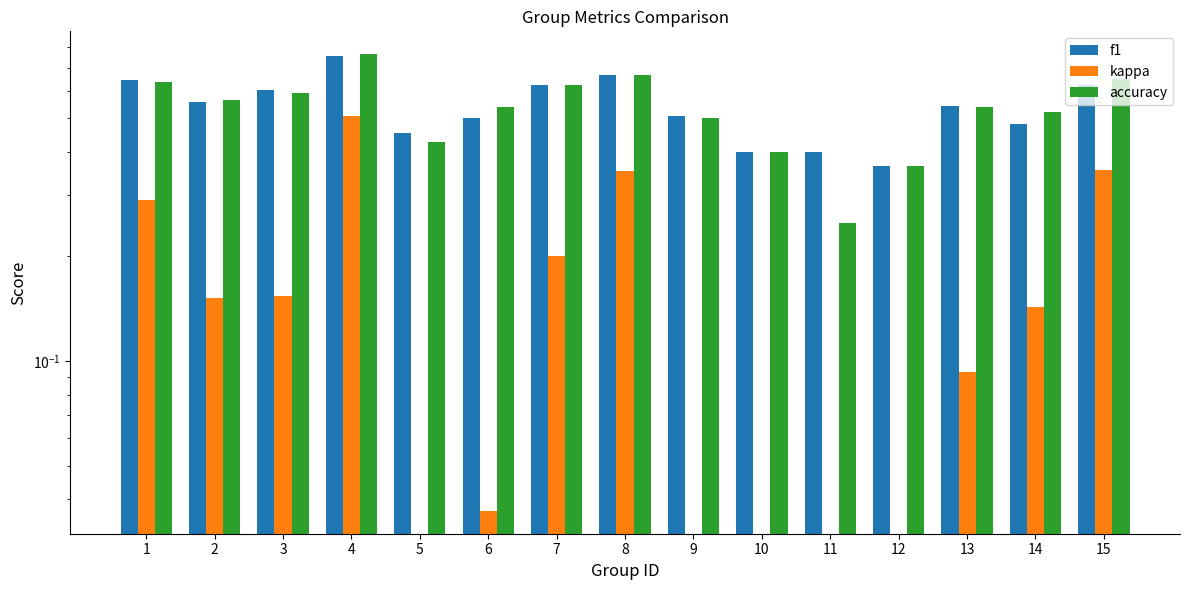

What is the difference between the maximum and minimum values in the f1 series?

0.4